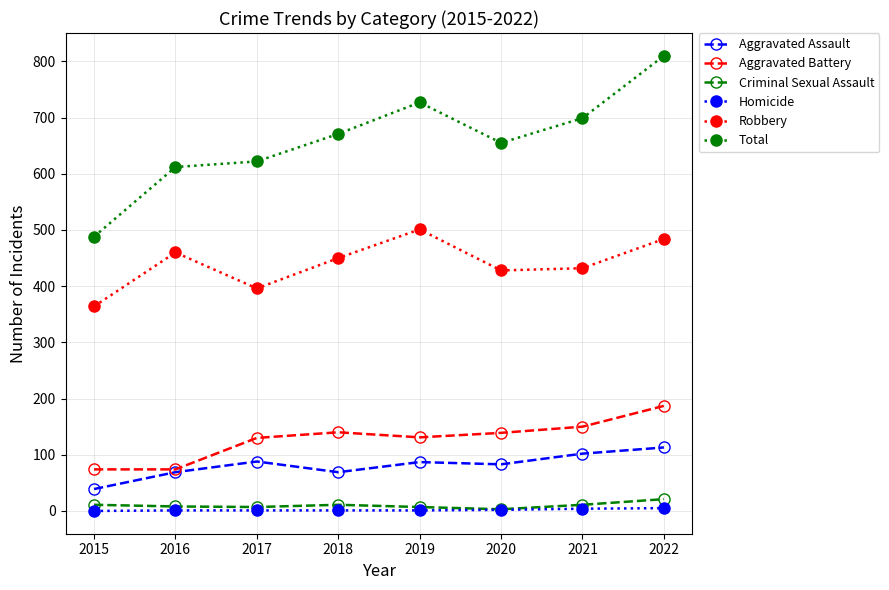

True or false: Criminal Sexual Assault and Aggravated Assault cross at least once.

False